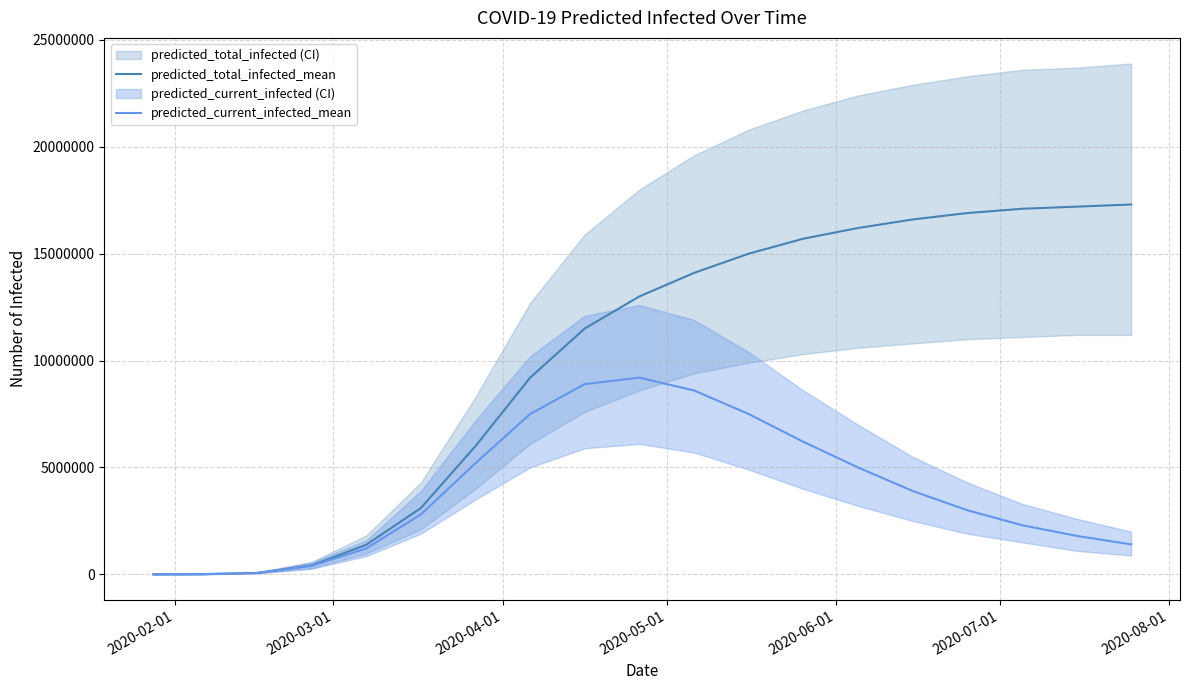

List the series in order of their overall mean, highest first.

predicted_total_infected_mean, predicted_current_infected_mean